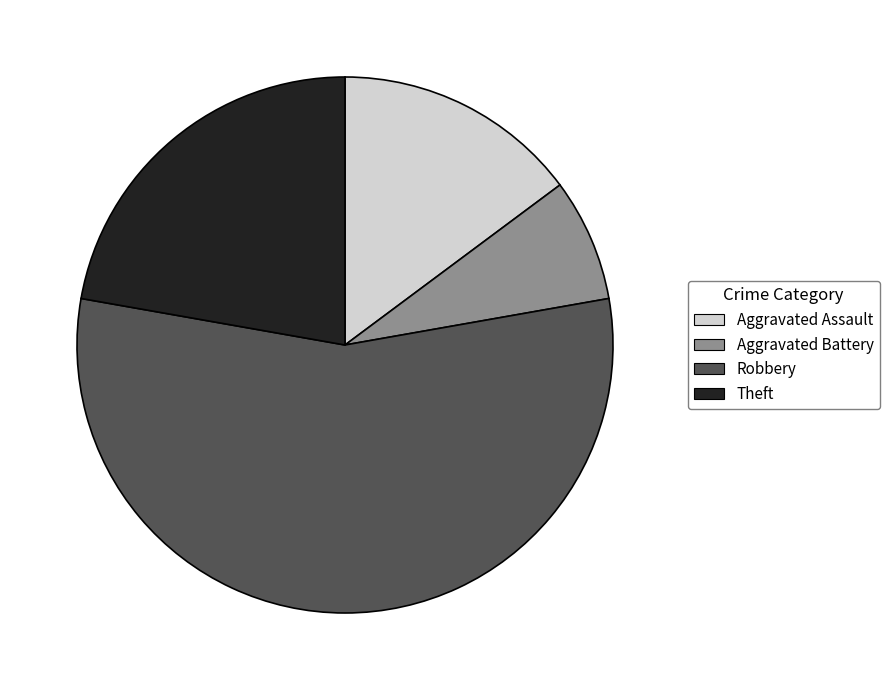

Rank the categories by value from lowest to highest.

Aggravated Battery, Aggravated Assault, Theft, Robbery